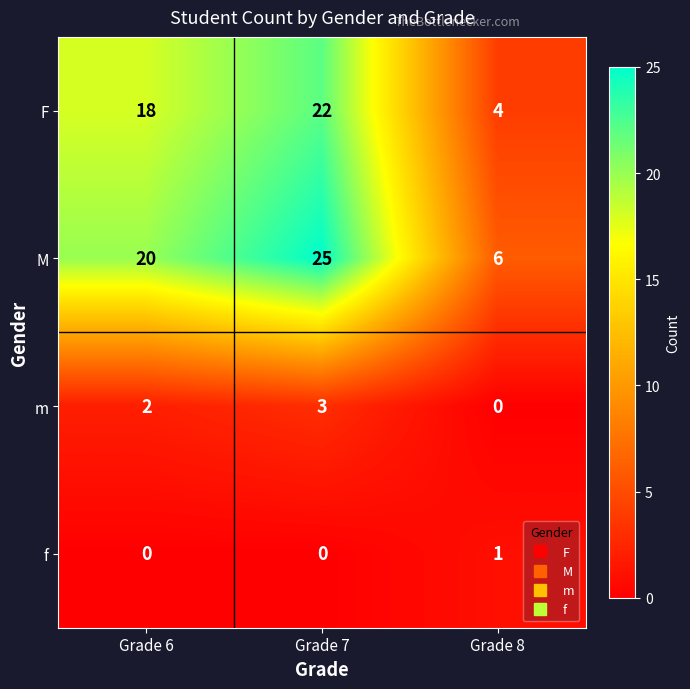

At which label is M closest to 15?

Grade 6